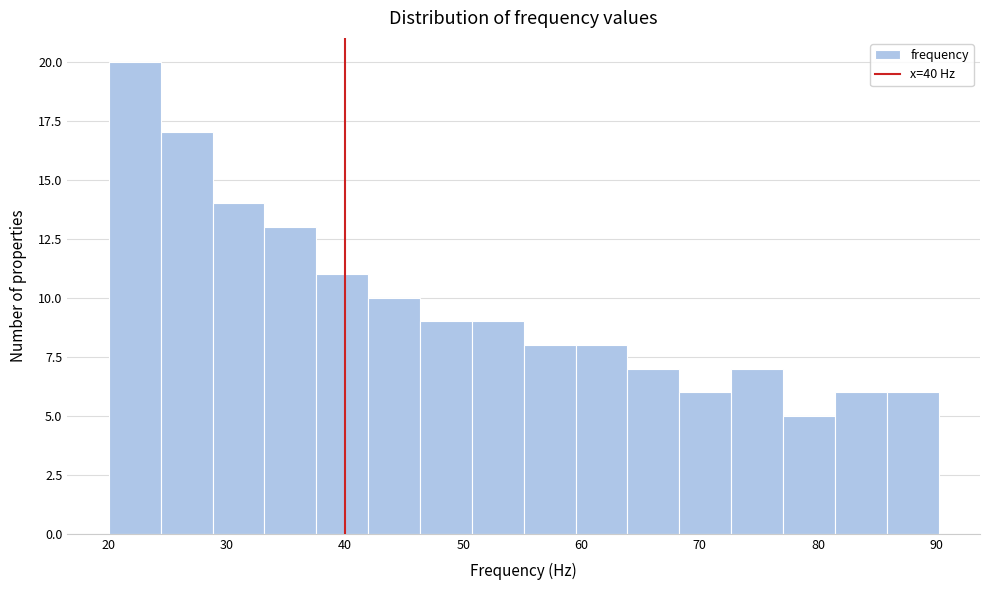

Which range on the x-axis has the tallest bar?

20 to 24